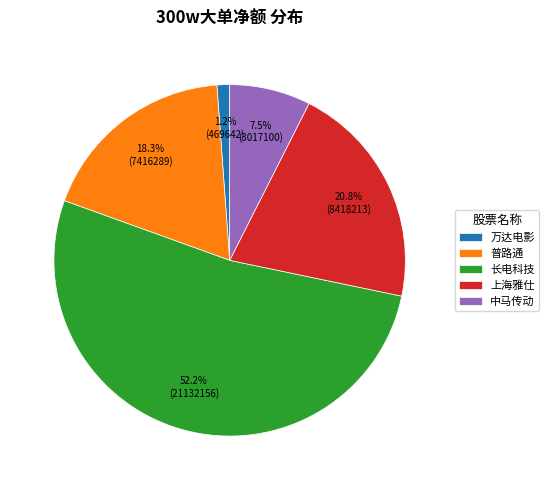

What is the largest slice in the pie chart?

长电科技